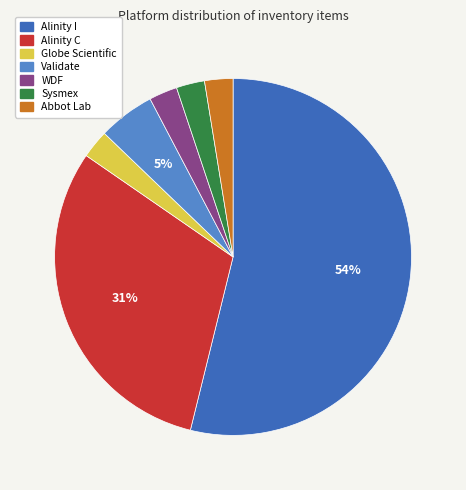

Which category has the biggest portion of the pie?

Alinity I